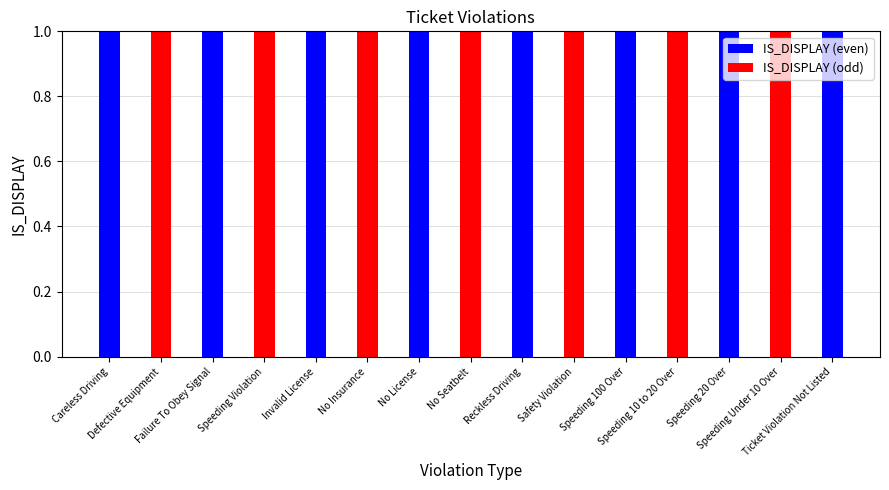

How many IS_DISPLAY (odd) values are between 0 and 1?

15